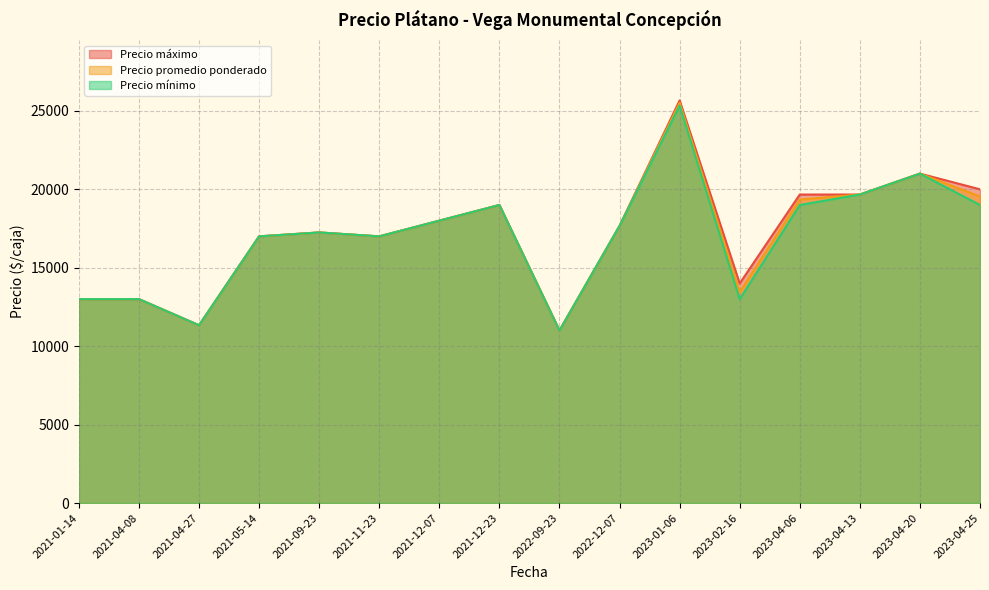

What is the spread (max minus min) of values at 2023-02-16?

1000.0